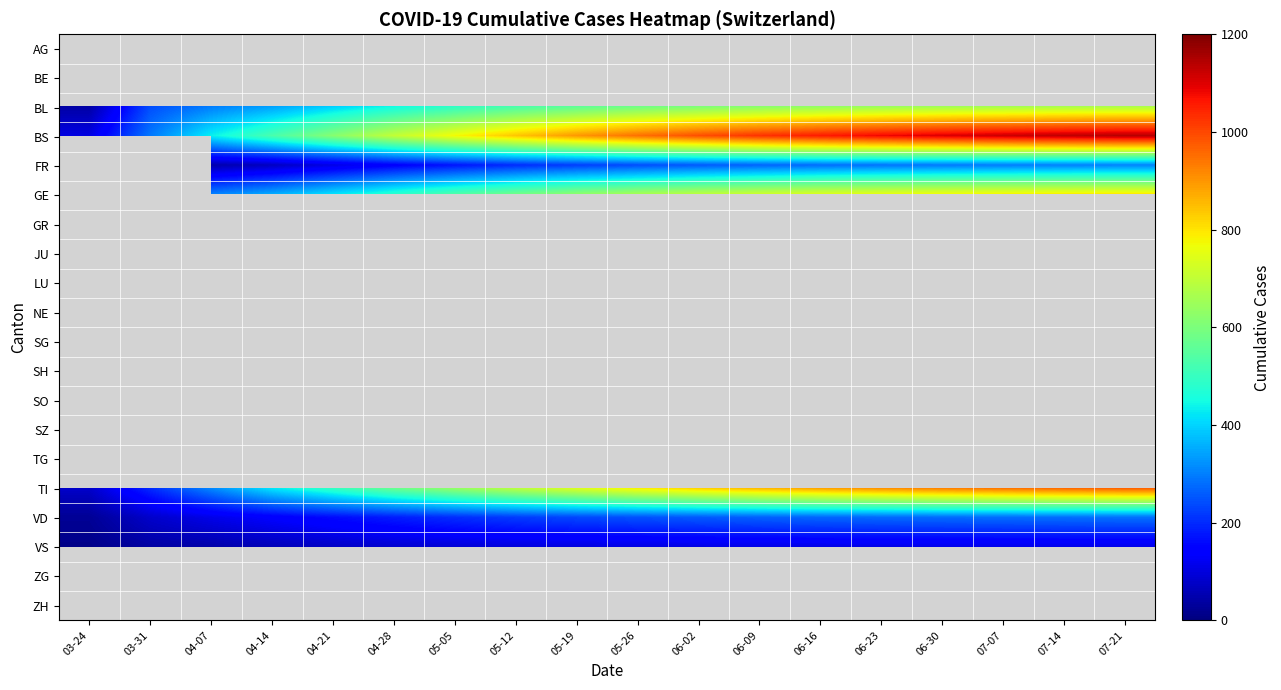

At 06-30, list the series in order from smallest to largest.

FR, AG, BE, VS, VD, SZ, SG, BL, GE, TI, BS, GR, JU, LU, NE, SH, SO, TG, ZG, ZH